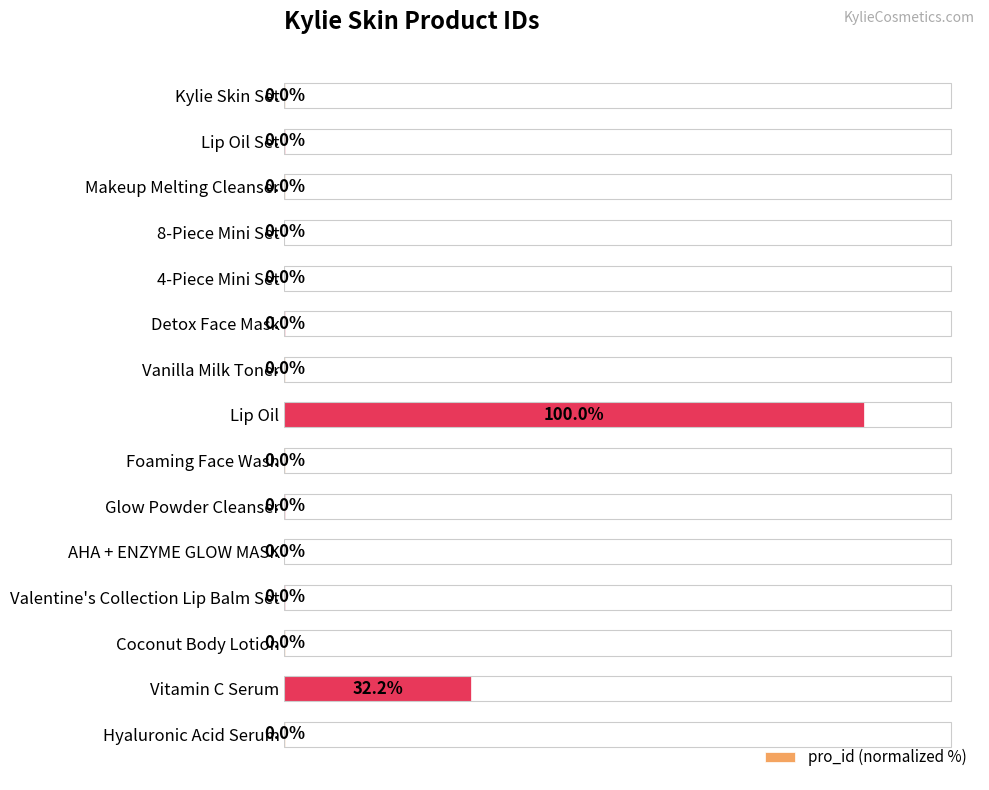

At which category does the chart reach its peak across all series?

Lip Oil